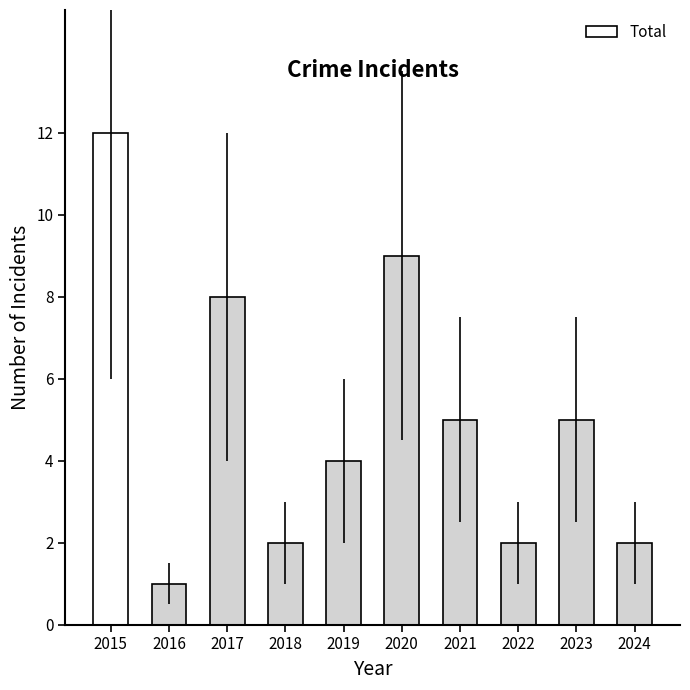

What is the approximate value at 2020?

9